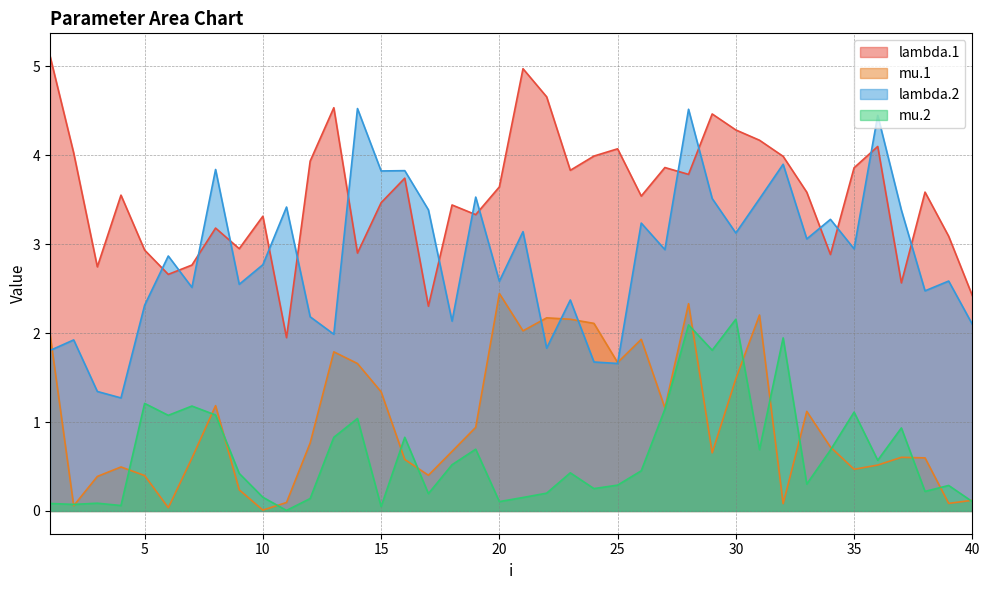

Which series has the largest range (max minus min)?

lambda.2